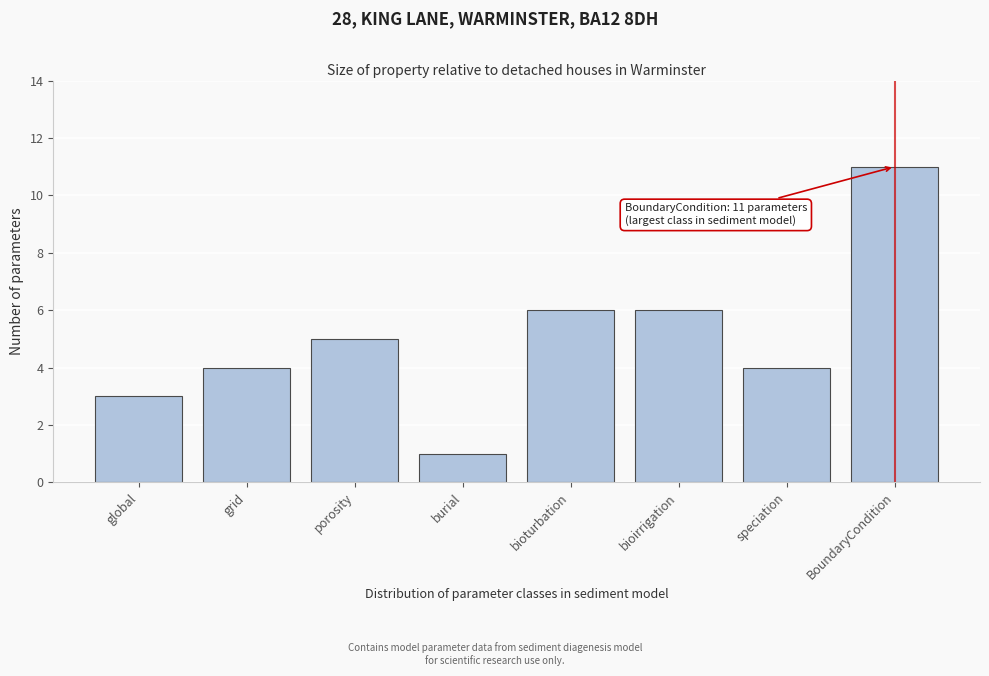

Reading right to left, what are all the values shown in this chart?

BoundaryCondition=11	speciation=4	bioirrigation=6	bioturbation=6	burial=1	porosity=5	grid=4	global=3